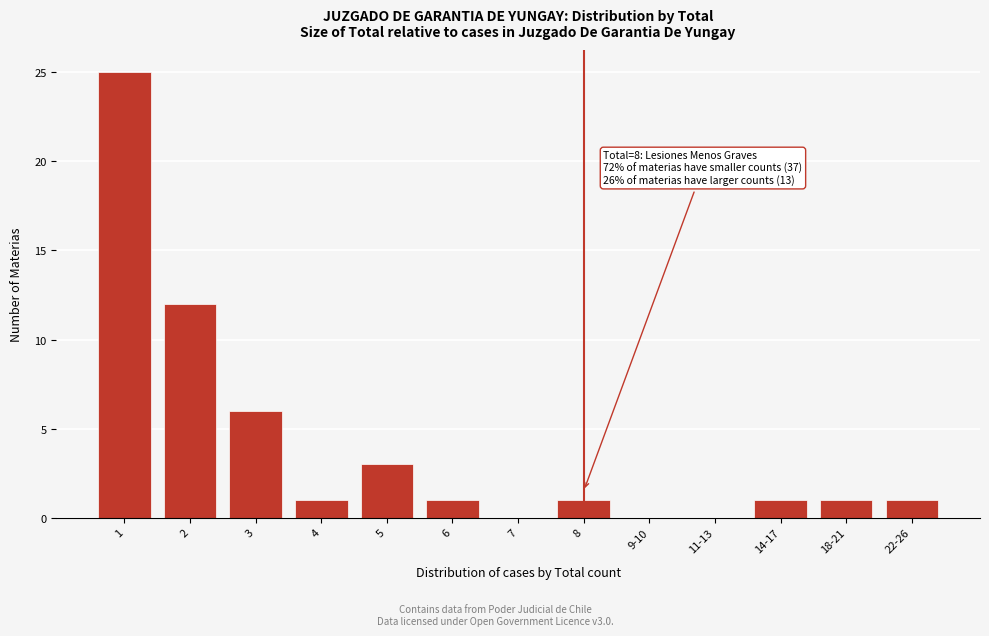

Reading left to right, extract all data points from this chart.

1=25	2=12	3=6	4=1	5=3	6=1	7=0	8=1	9-10=0	11-13=0	14-17=1	18-21=1	22-26=1